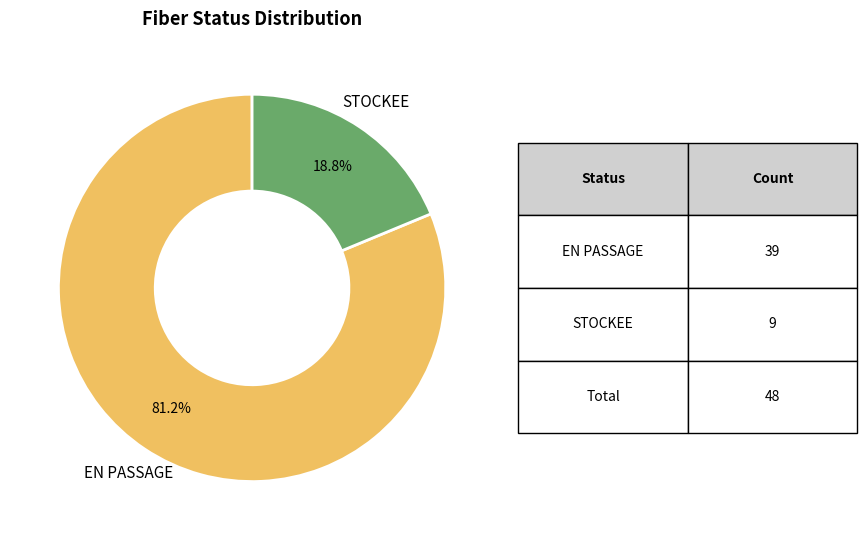

Does any single category account for the majority?

Yes